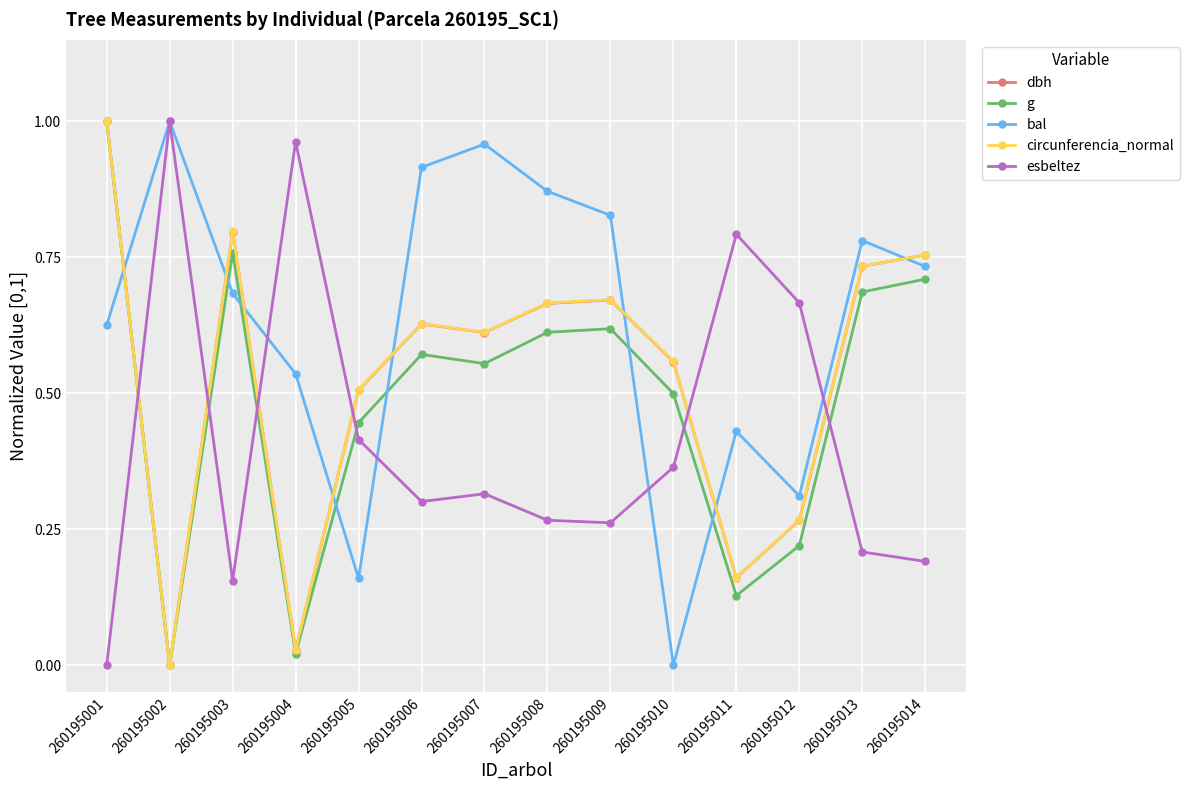

The dbh series shows 0.6 at 260195006. True or false?

True